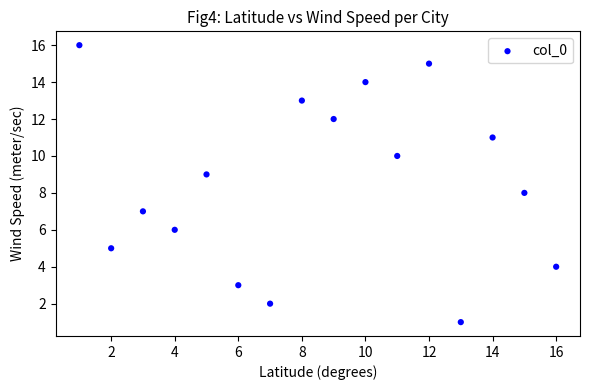

What is the range of Y values (max minus min)?

15